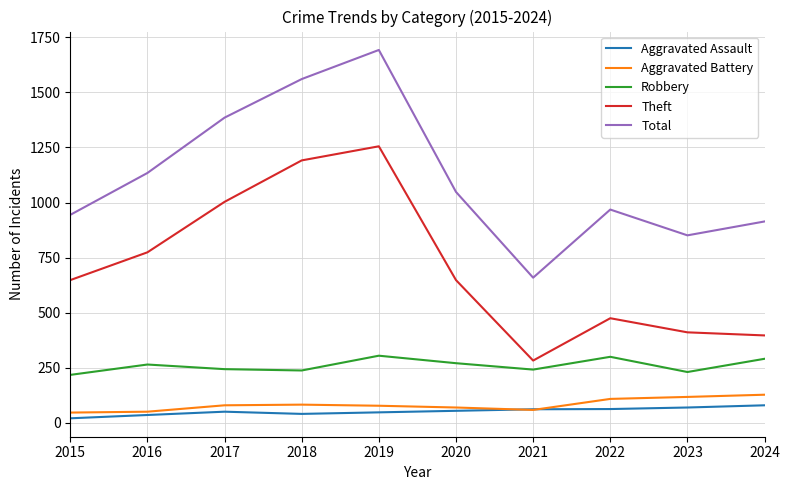

Which series has the largest total across all categories?

Total